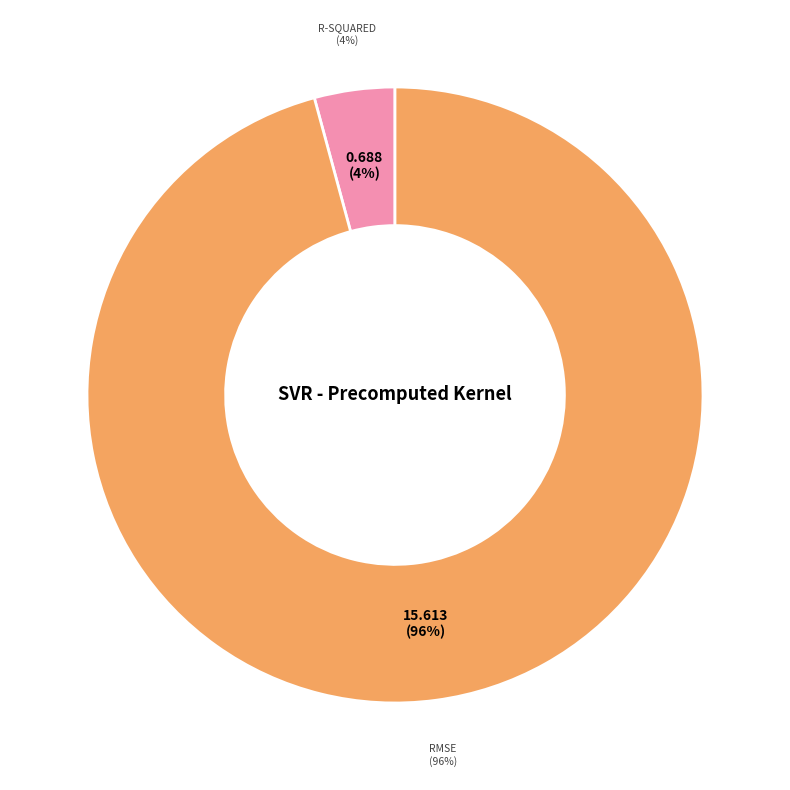

Which slice is the largest?

RMSE